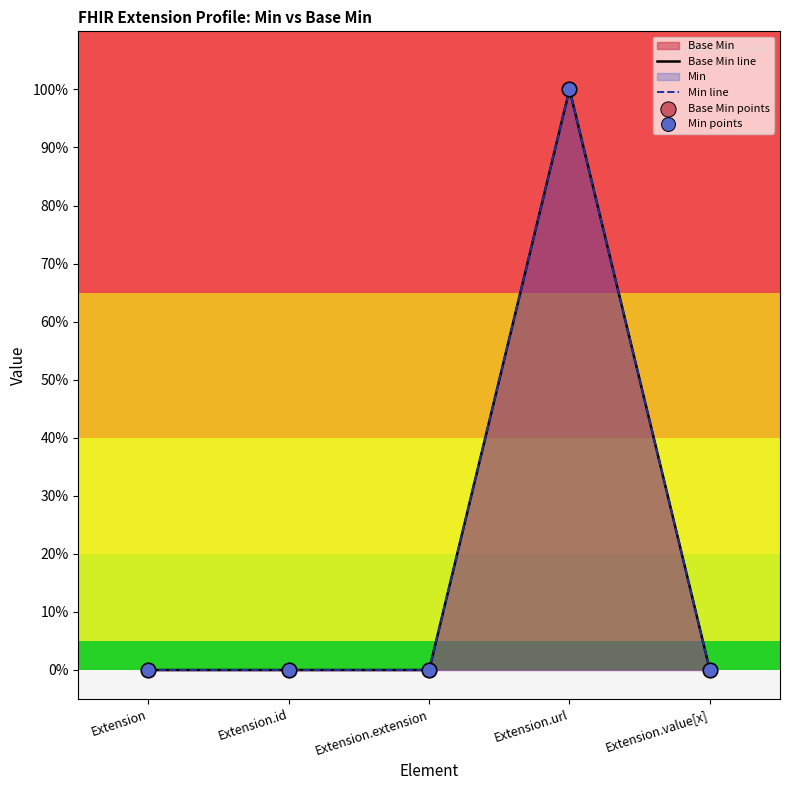

Is the value of Base Min points at Extension.id greater than the value of Base Min line at Extension.id?

No